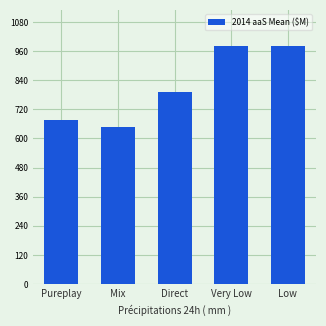

What is the smallest value displayed?

647.4